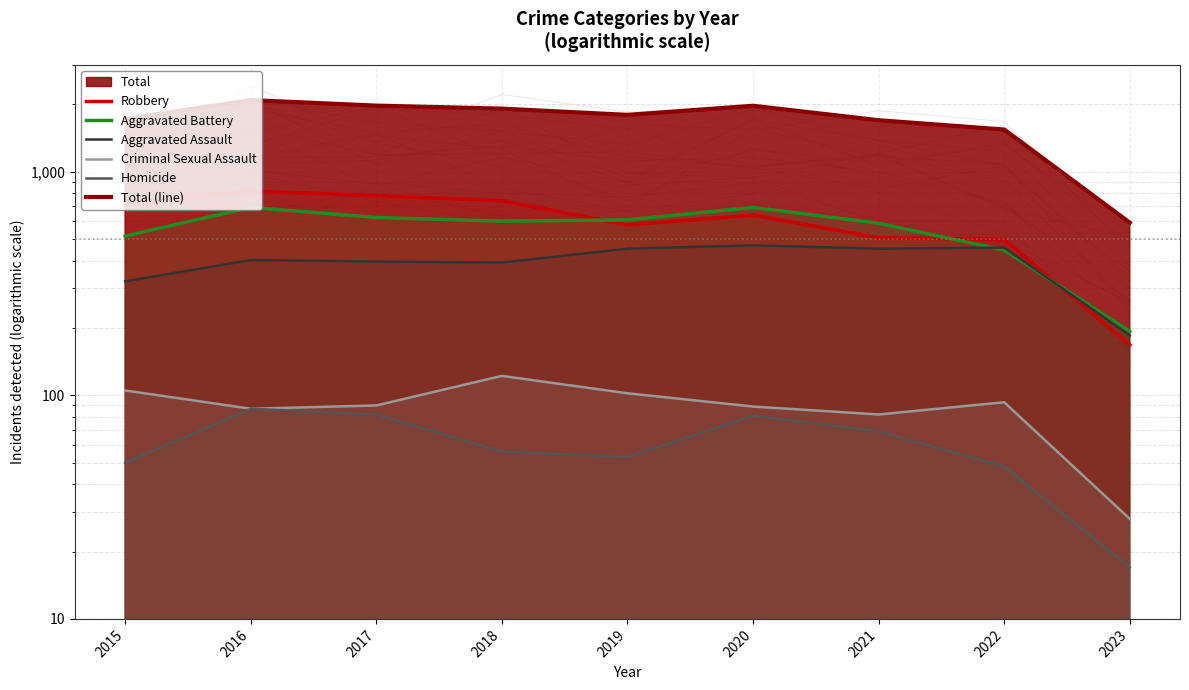

What is the difference between the second highest and minimum values in the Aggravated Battery series?

498